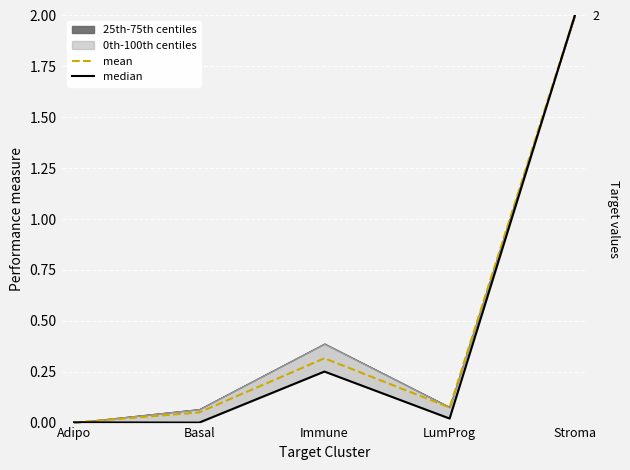

What is the difference between the maximum and minimum values in the mean series?

2.0